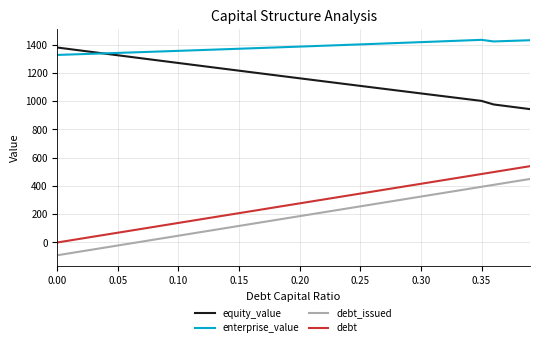

What is the maximum value for debt?

539.9